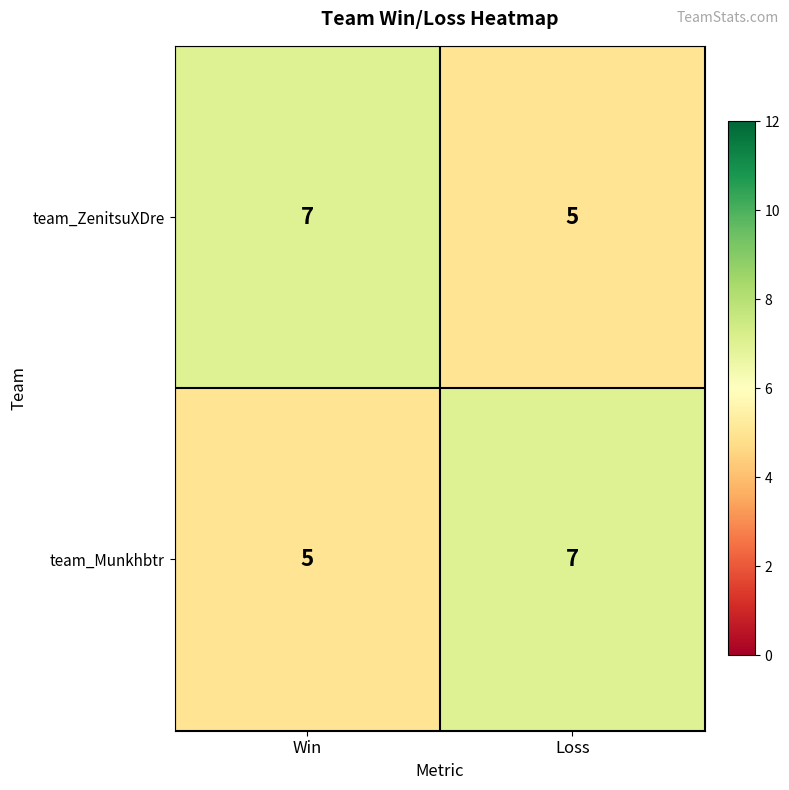

Count the number of data series in this chart.

2